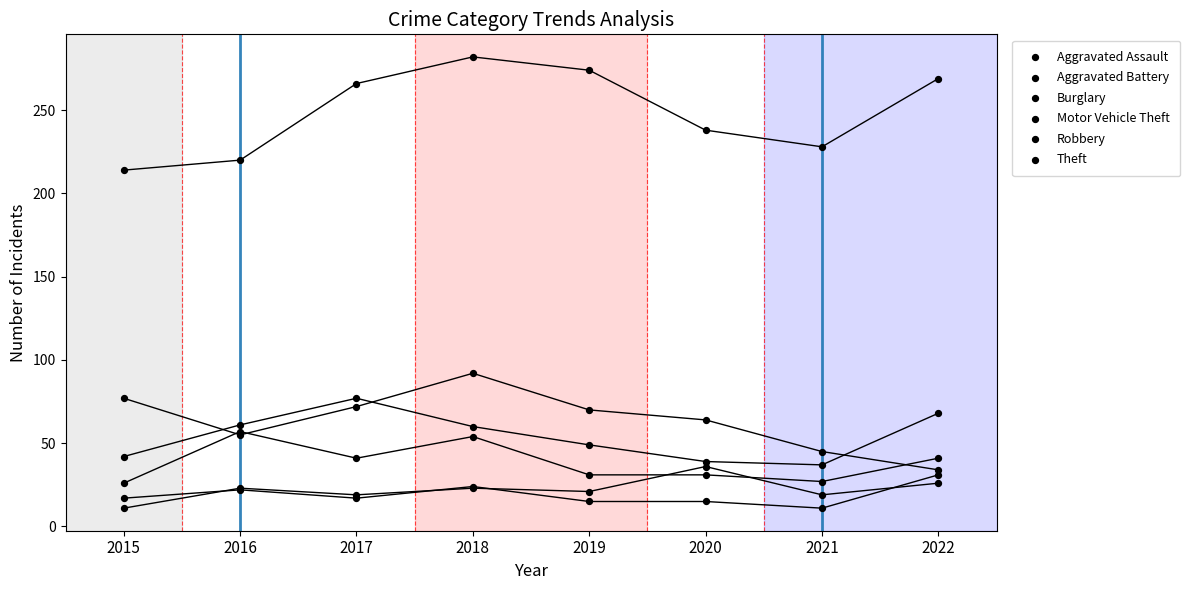

Which series contains the lowest Y value?

Aggravated Assault